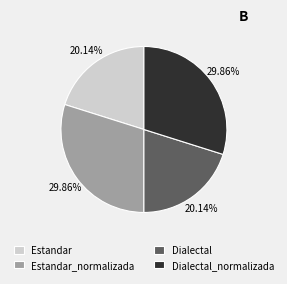

Is it true that Estandar is 20% of the pie?

True